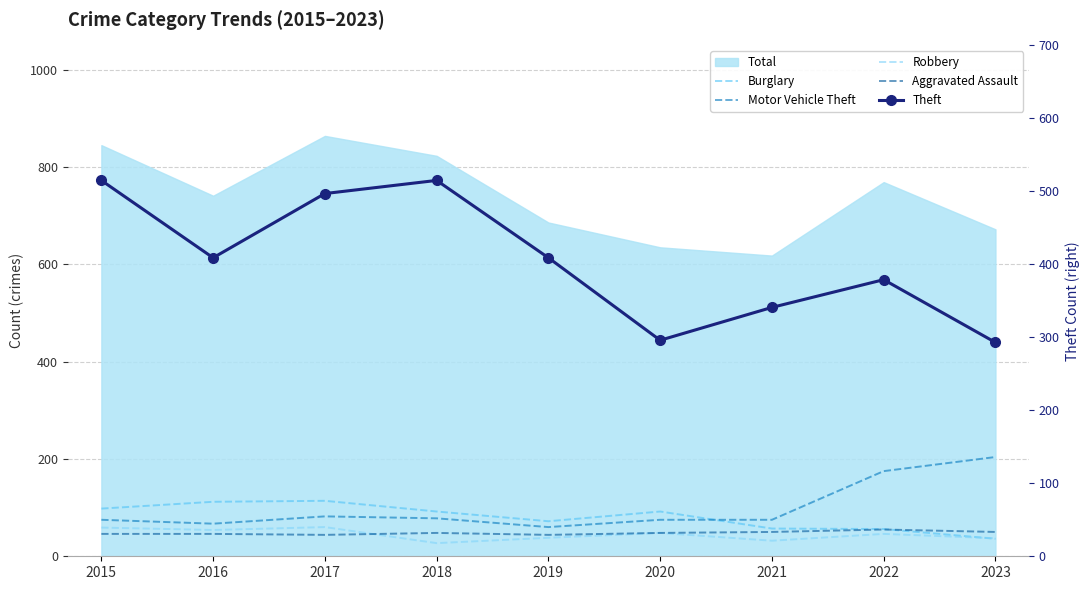

At how many categories does at least one series exceed 155?

9